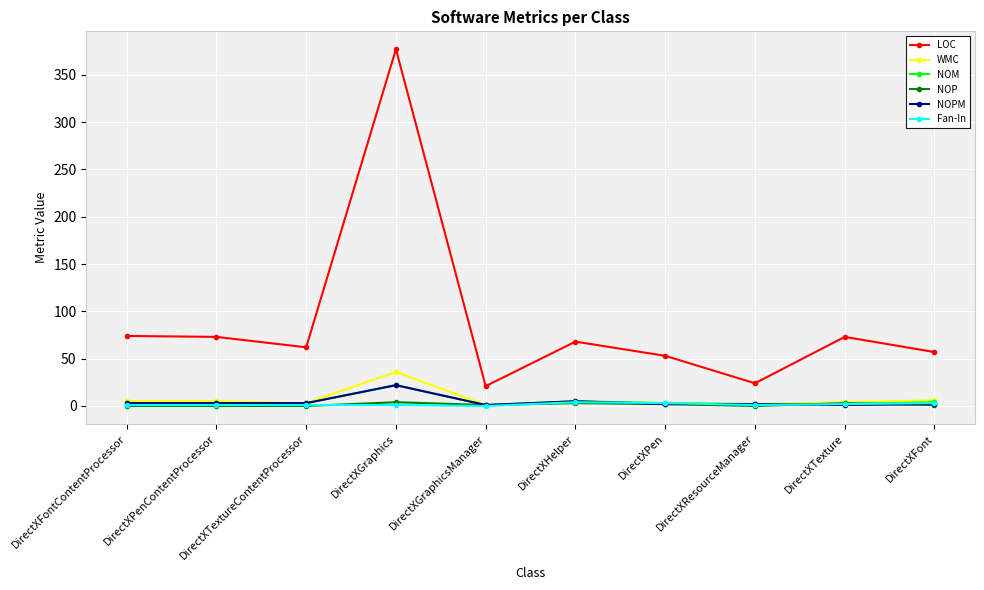

True or false: WMC and LOC cross at least once.

False